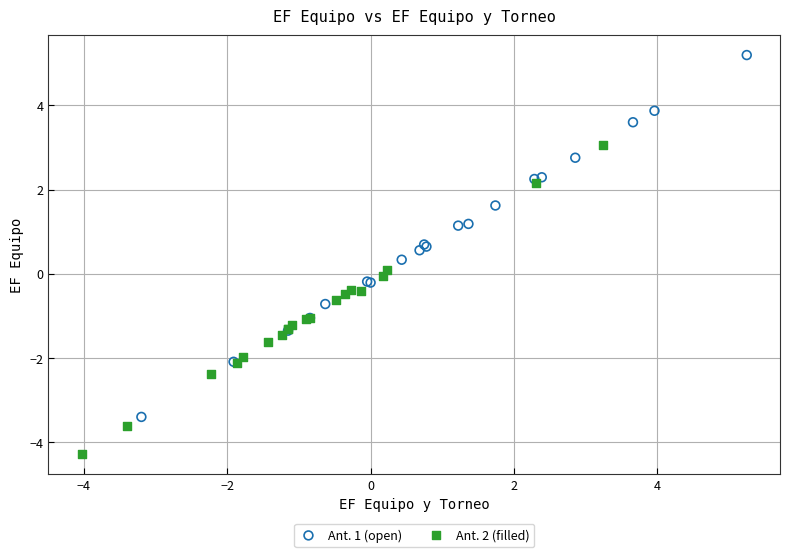

Which series reaches the minimum Y coordinate?

Ant. 2 (filled)